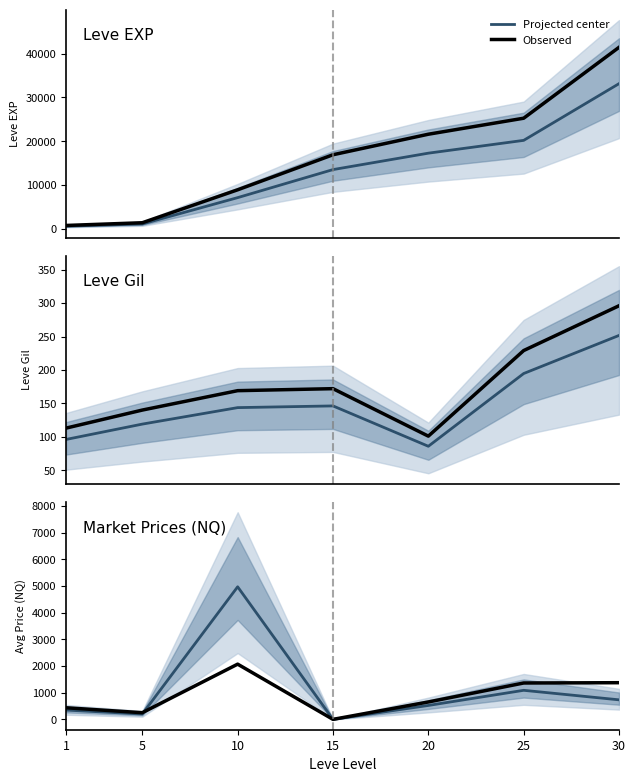

Which series has the largest total across all categories?

Projected center